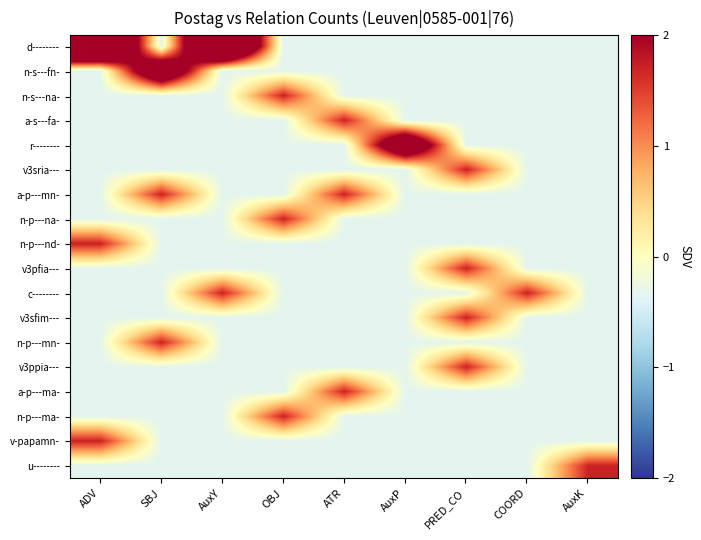

List the series in order of their peak value, highest first.

d--------, n-s---fn-, r--------, n-s---na-, a-s---fa-, v3sria---, a-p---mn-, n-p---na-, n-p---nd-, v3pfia---, c--------, v3sfim---, n-p---mn-, v3ppia---, a-p---ma-, n-p---ma-, v-papamn-, u--------